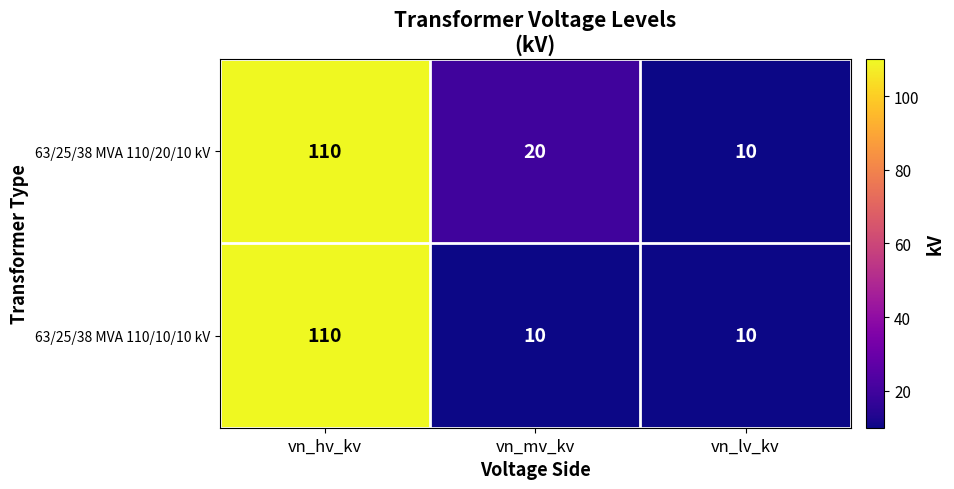

Is it true that 63/25/38 MVA 110/10/10 kV equals 10 at vn_mv_kv?

True